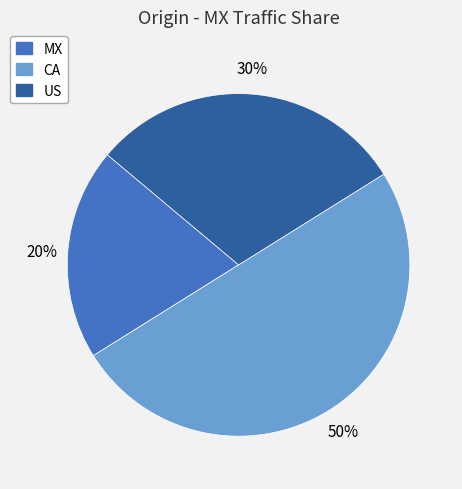

Is it true that CA is 61% of the pie?

False